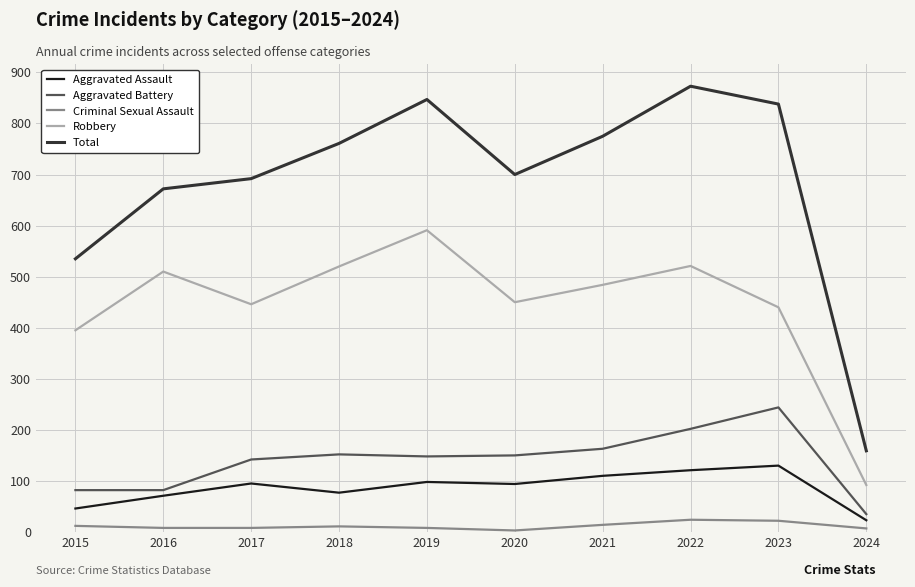

How many series are shown in this chart?

5